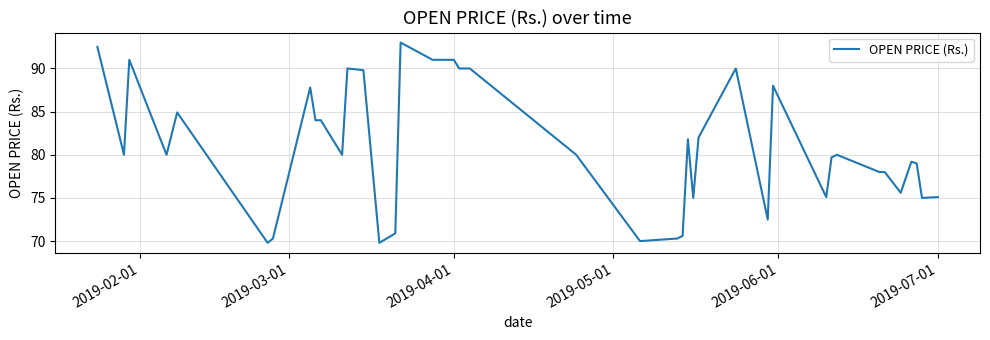

What is the greatest value displayed?

93.0